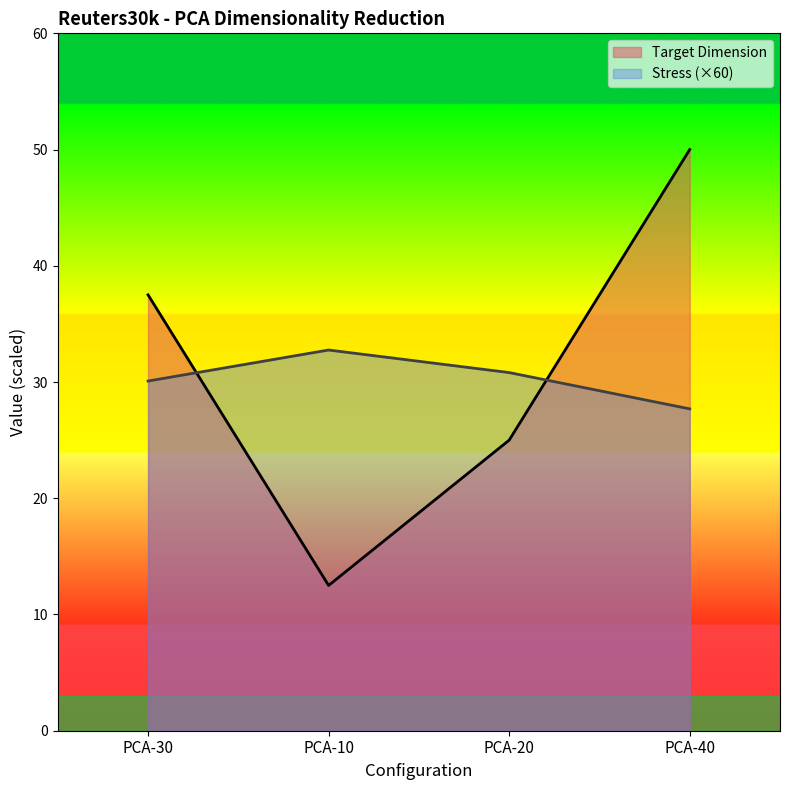

Reading left to right, what are all the values shown in this chart?

Target Dimension: PCA-30=37.5	PCA-10=12.5	PCA-20=25.0	PCA-40=50.0
Stress: PCA-30=30.1	PCA-10=32.8	PCA-20=30.8	PCA-40=27.7